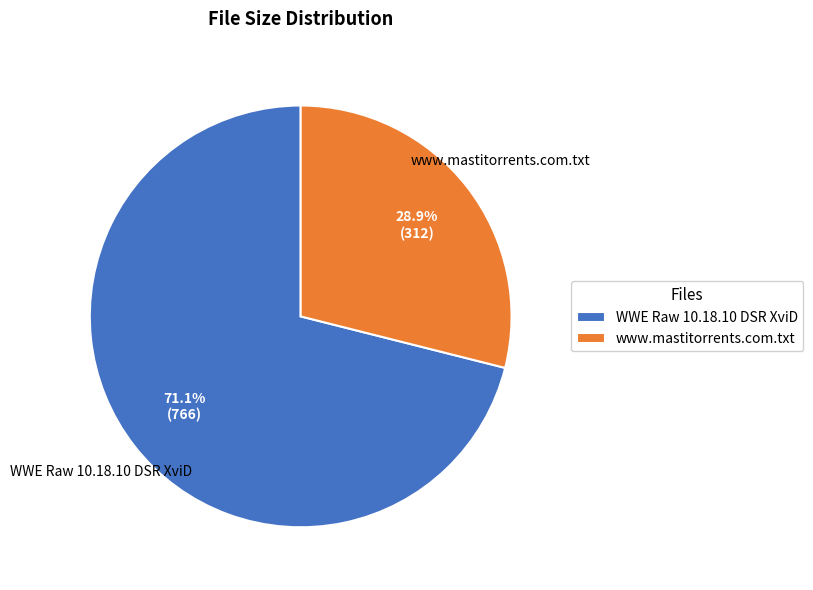

Count the number of slices in the pie.

2